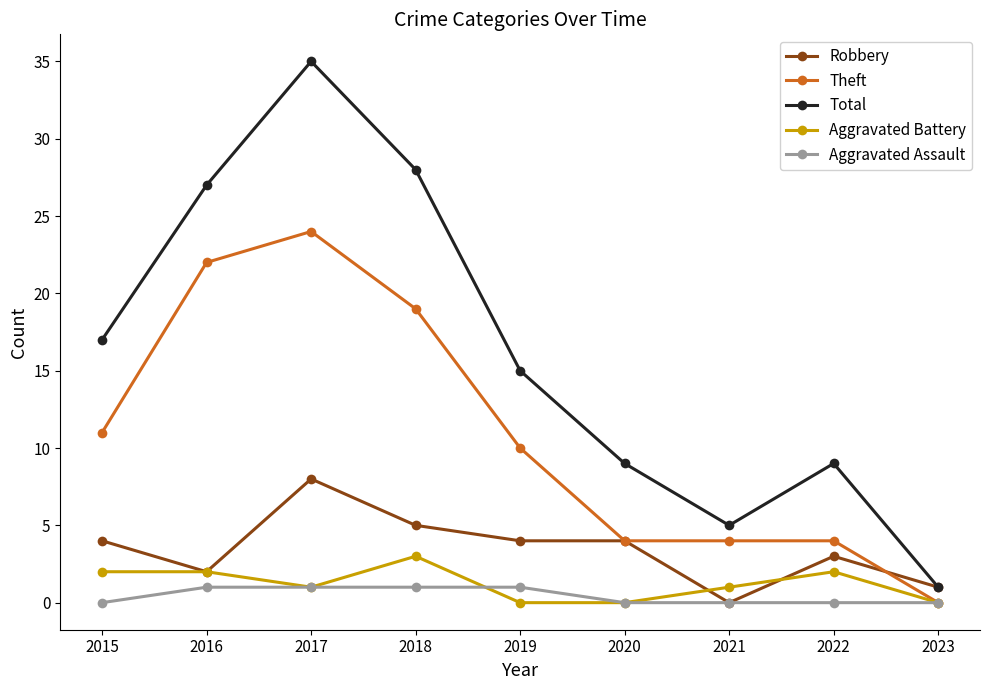

Which series has the largest total across all categories?

Total